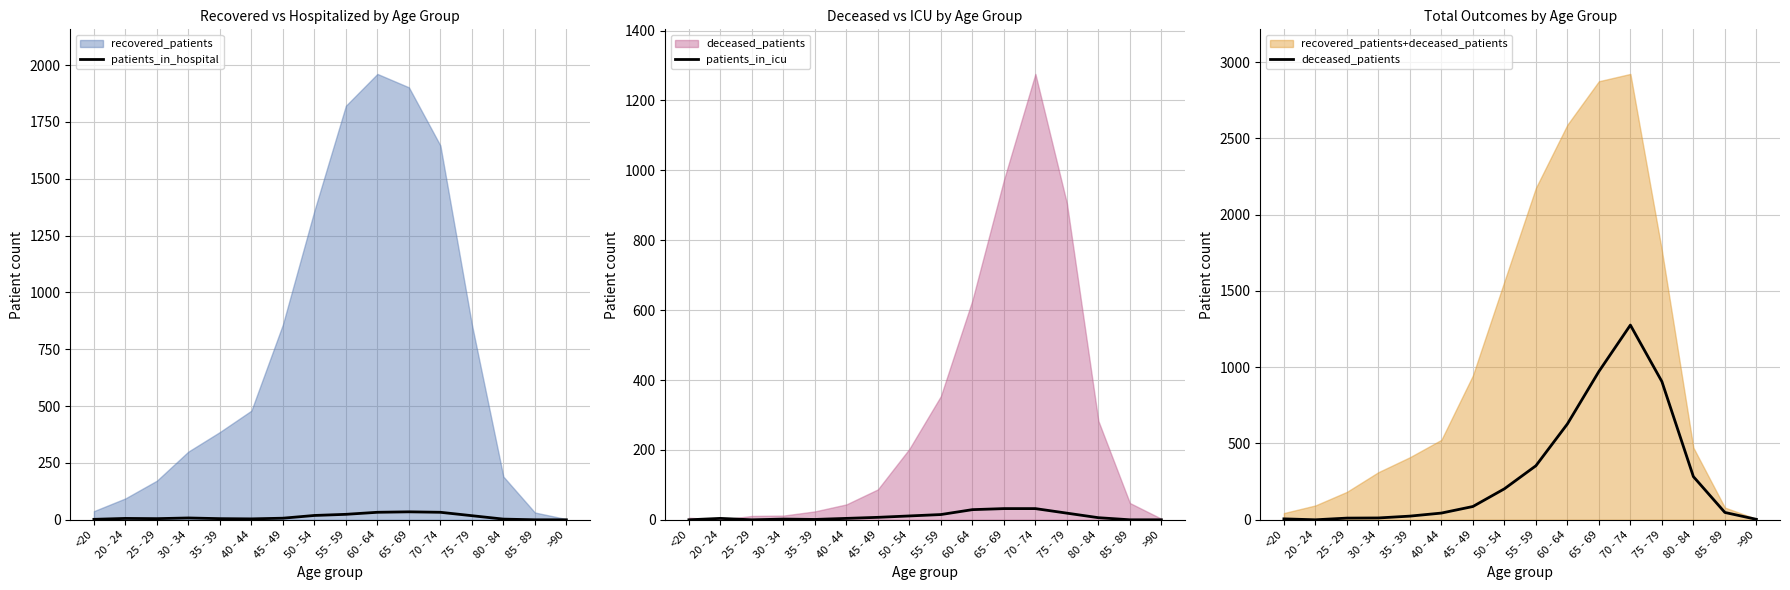

In deceased_patients, how many points are lower than both neighbors (excluding endpoints)?

1